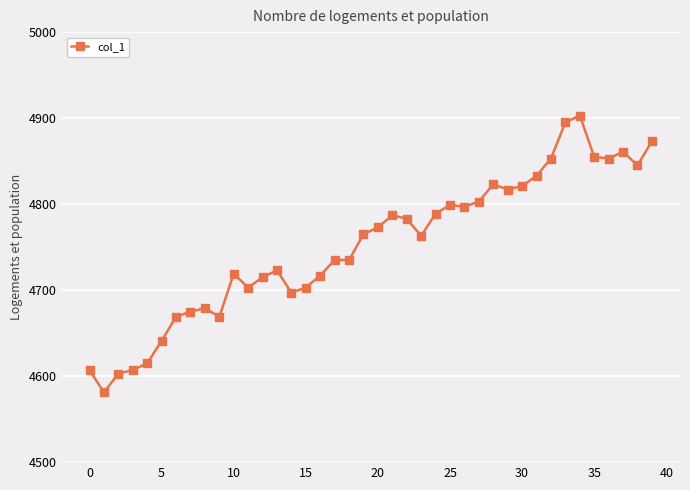

What is the difference between the maximum and minimum values?

322